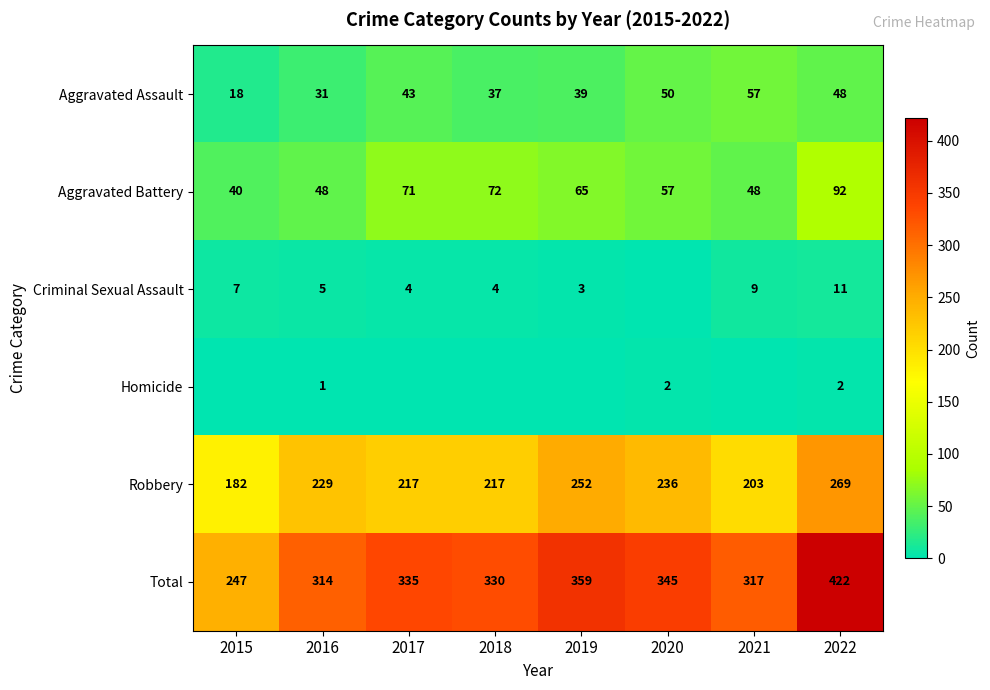

What is the difference between the Aggravated Battery values at 2015 and 2016?

8